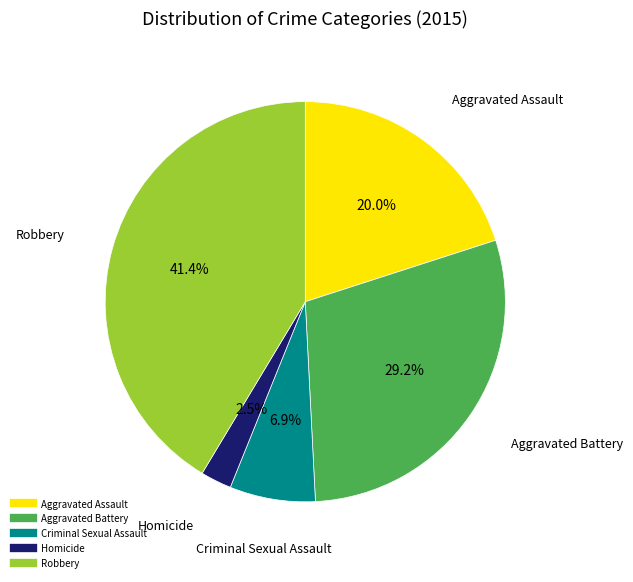

To the nearest percent, what portion does Criminal Sexual Assault represent?

7%